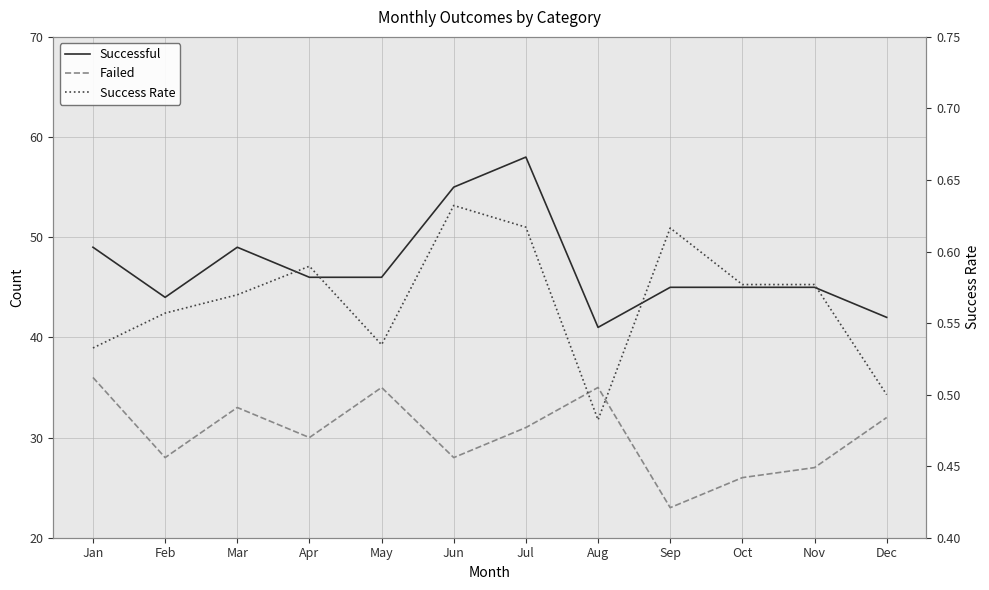

What is the difference between the second highest and minimum values in the Success Rate series?

0.1